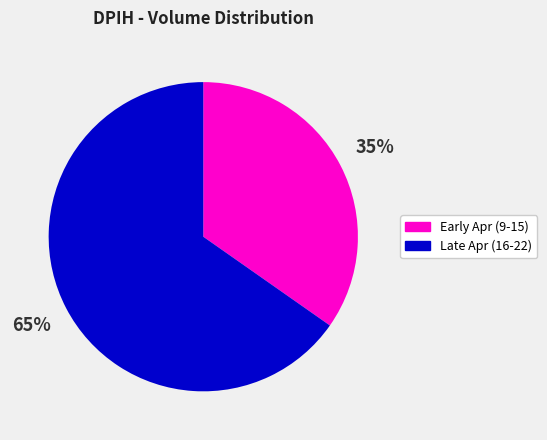

Is it true that Early Apr (9-15) is 35% of the pie?

True